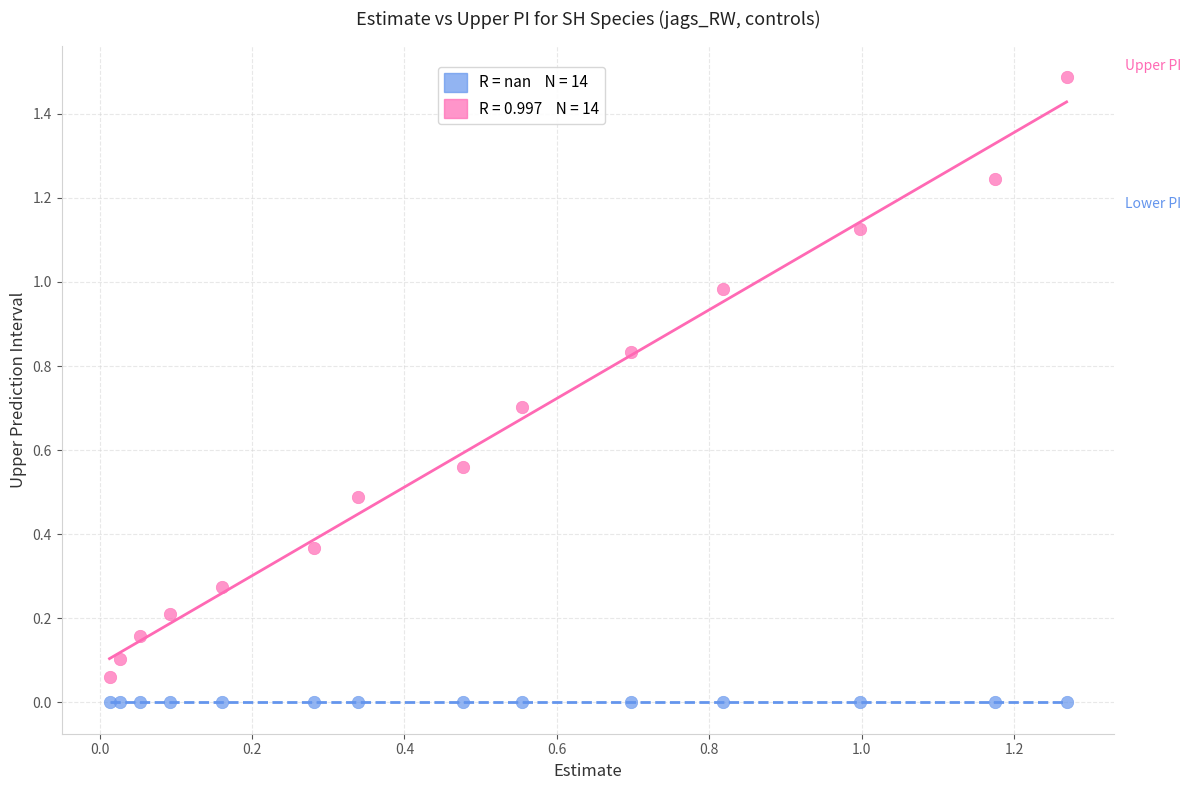

Count the number of points in this scatter plot.

28